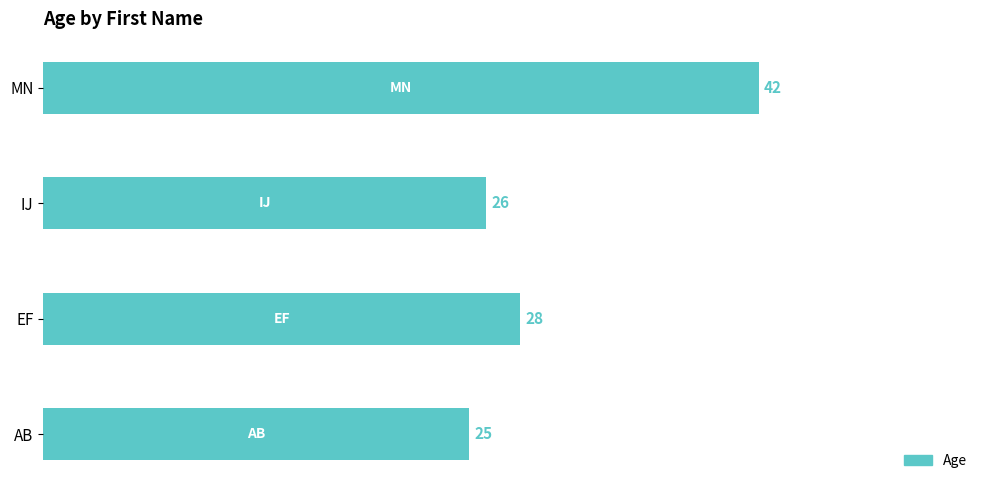

The value at AB is 25. True or false?

True